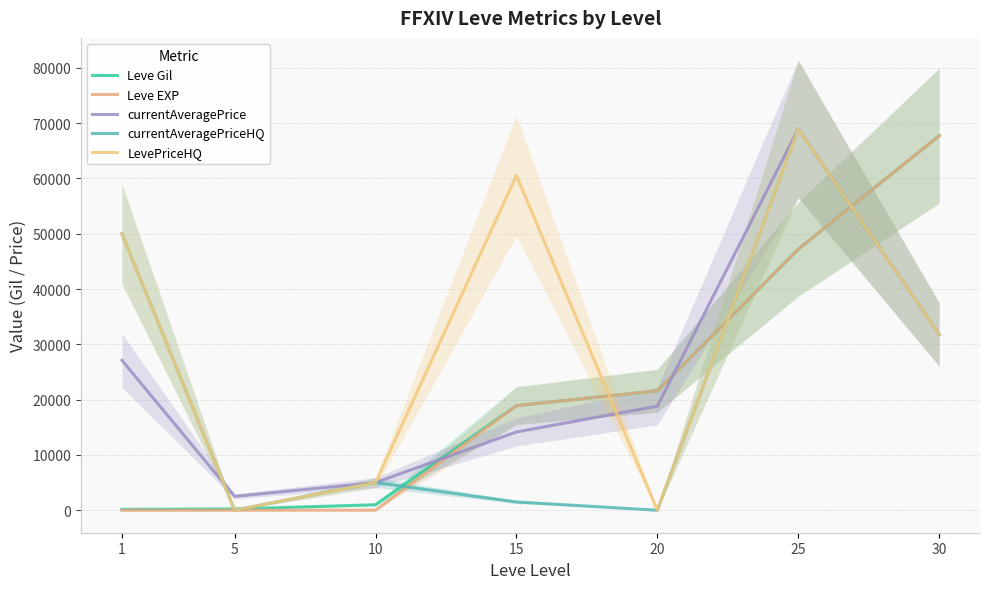

How many values in the LevePriceHQ series are below 31785?

3